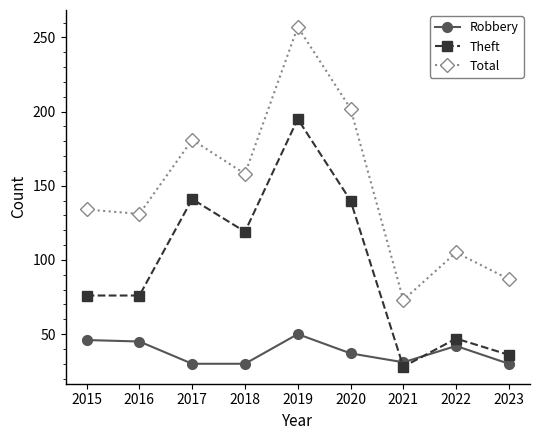

Rank the series at 2018 from lowest to highest value.

Robbery, Theft, Total